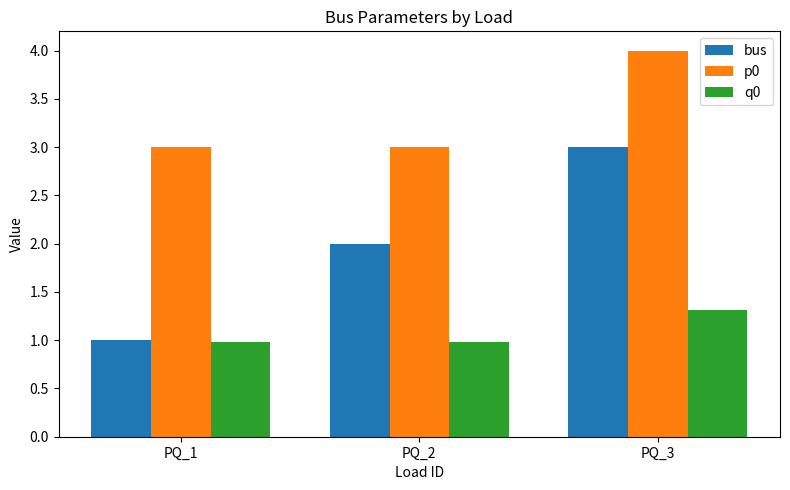

Which series has the widest spread of values?

bus